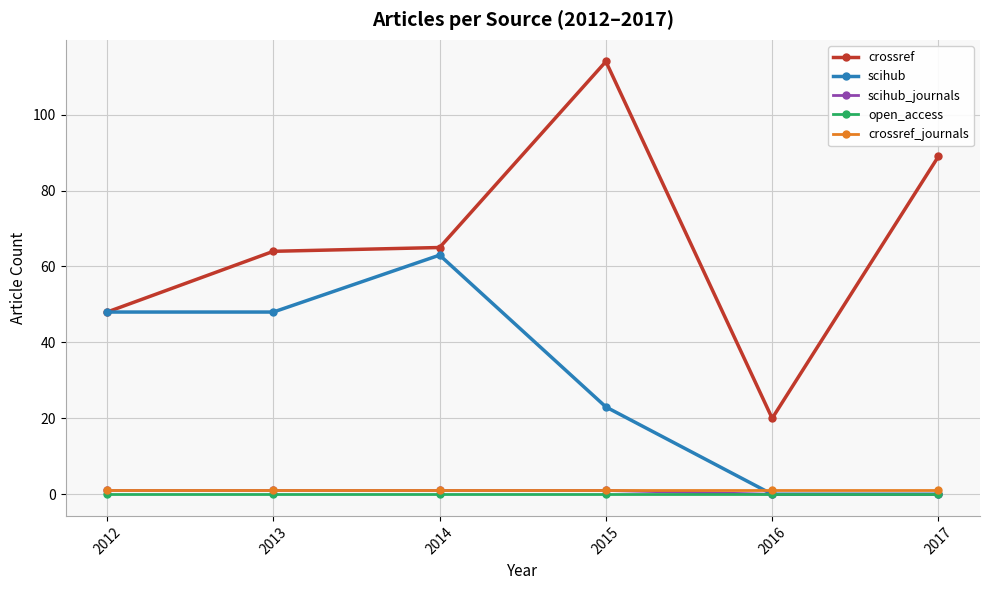

True or false: crossref has a value of 48 at 2012.

True